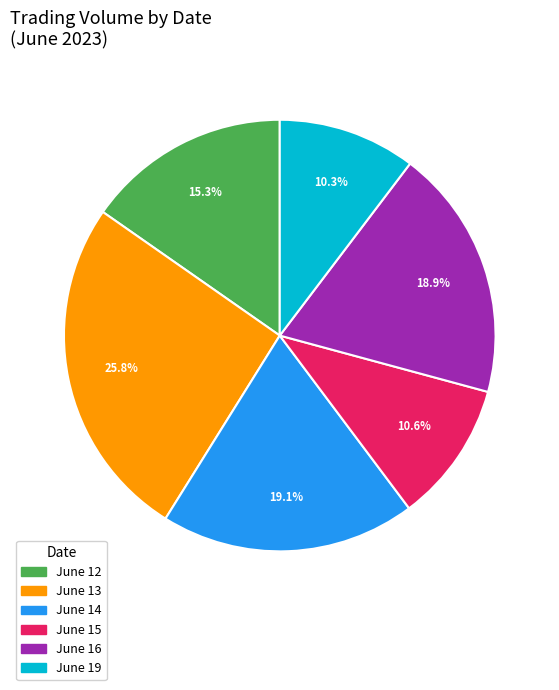

What is the largest slice in the pie chart?

June 13